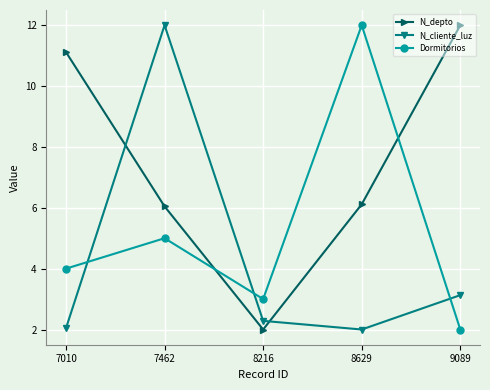

True or false: Dormitorios has a value of 4.0 at 7010.

True